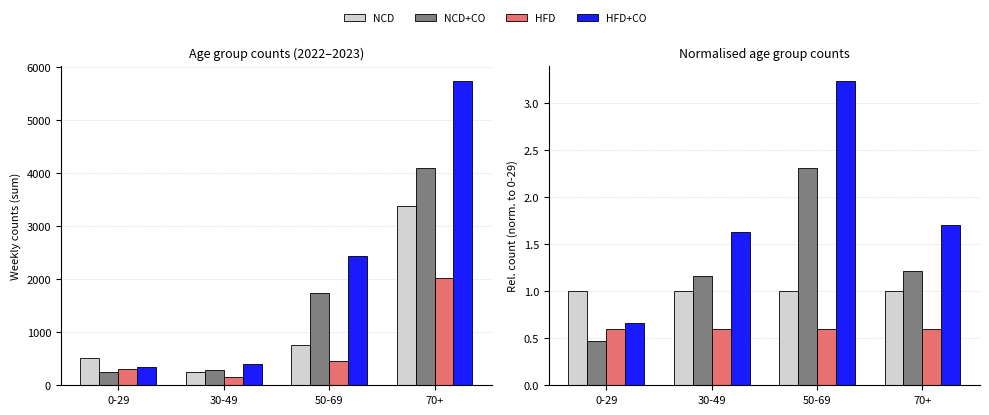

What is the maximum value for NCD+CO?

2.3